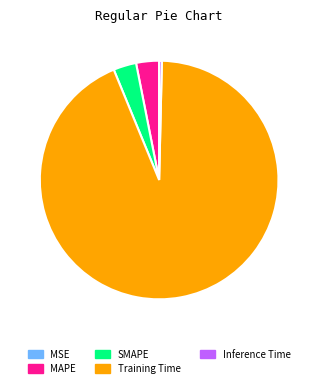

What is the largest slice in the pie chart?

Training Time